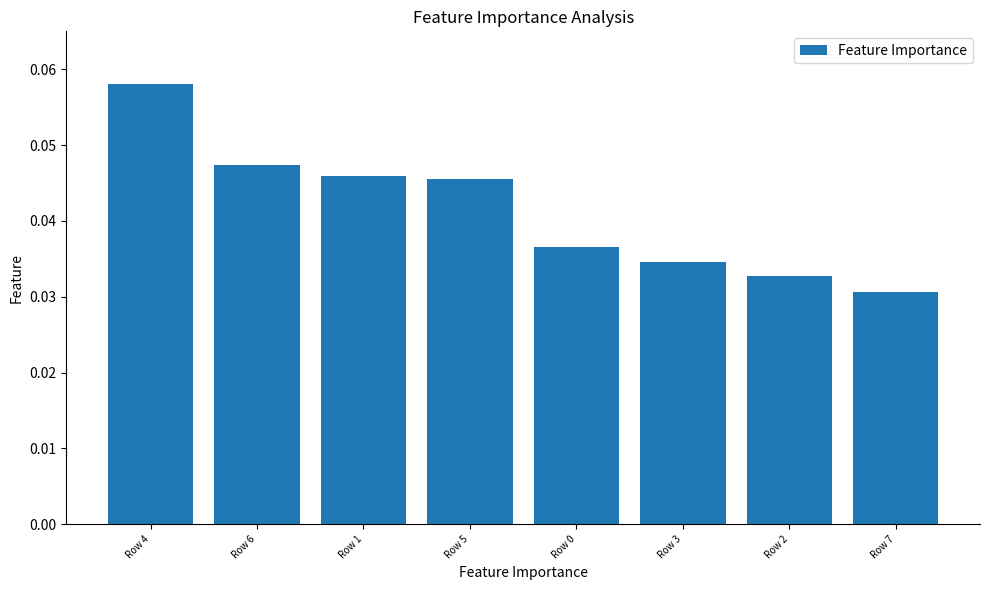

What is the label of the 4th bar from the left?

Row 5